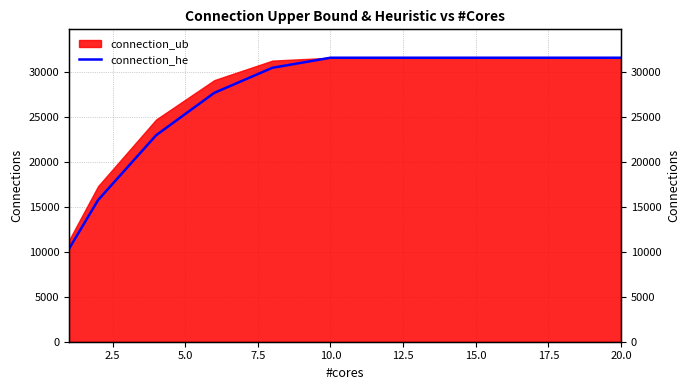

What is the label of the 9th point from the left?

20.0